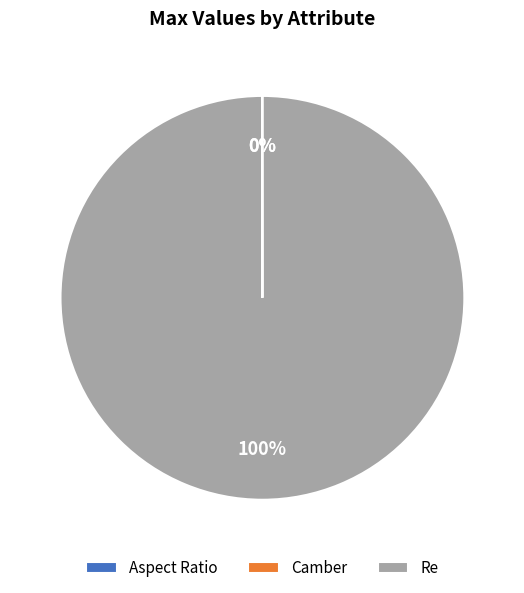

What is the majority slice?

Re